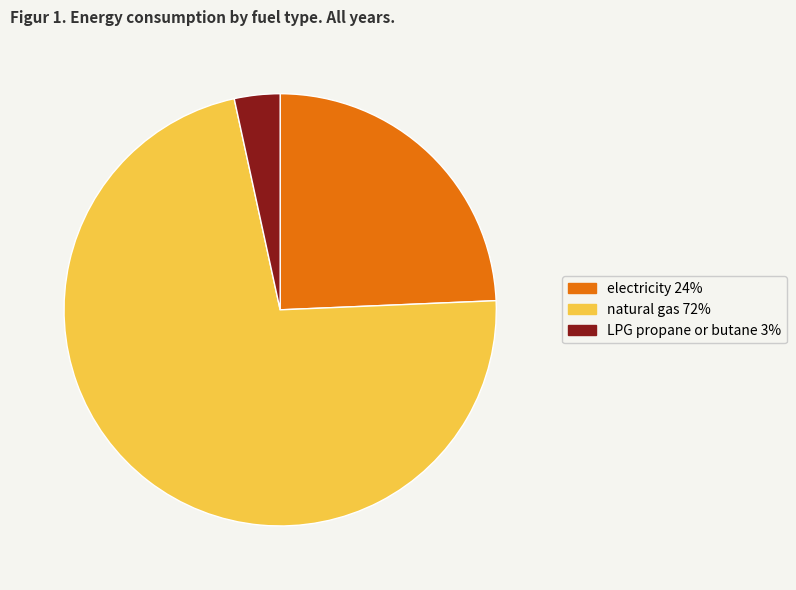

Is there any slice that represents more than half of the pie?

Yes